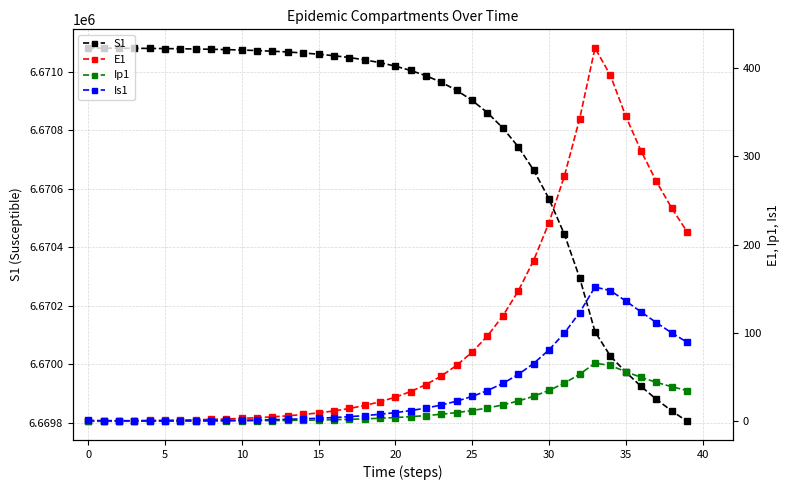

Count the number of categories in the chart.

40